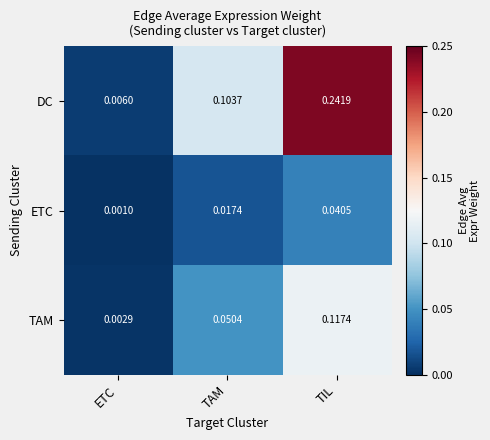

At which label does DC reach its peak?

TIL